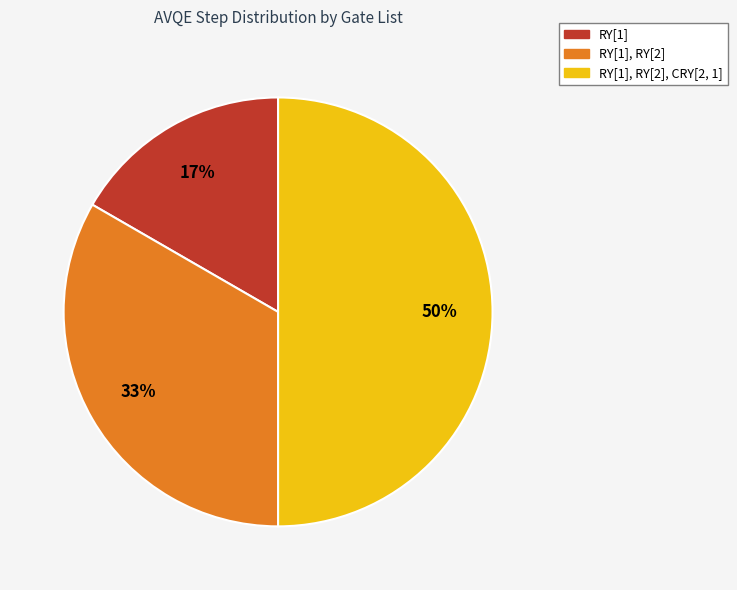

Count the number of slices in the pie.

3